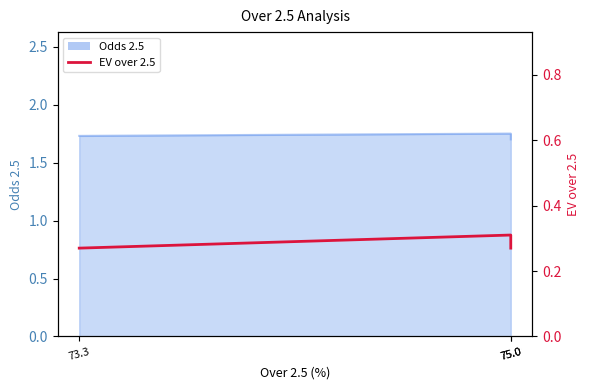

Which label corresponds to the smallest value in the chart?

73.3